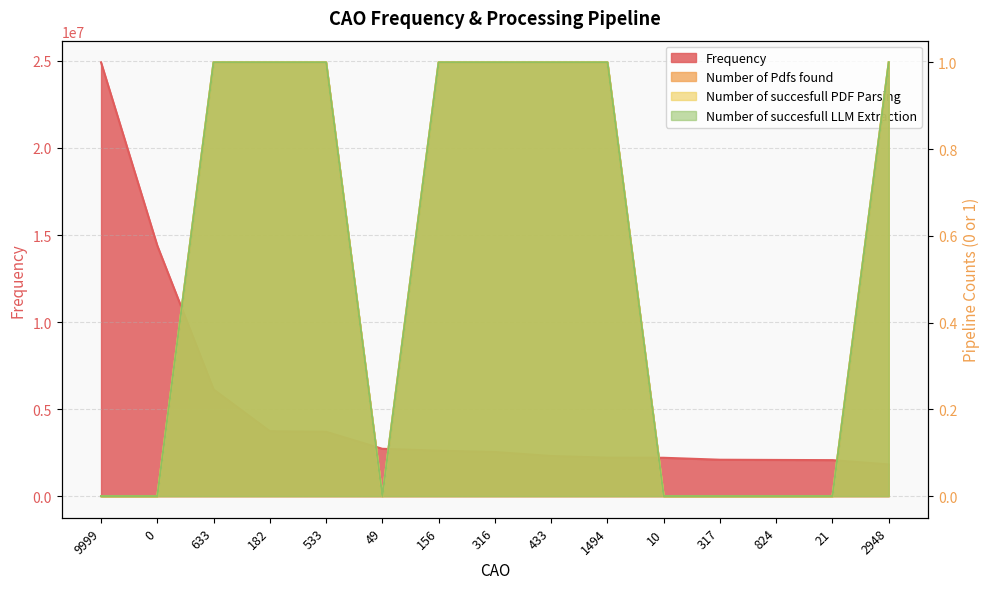

Which category has the lowest value in the Number of succesfull LLM Extraction series?

9999